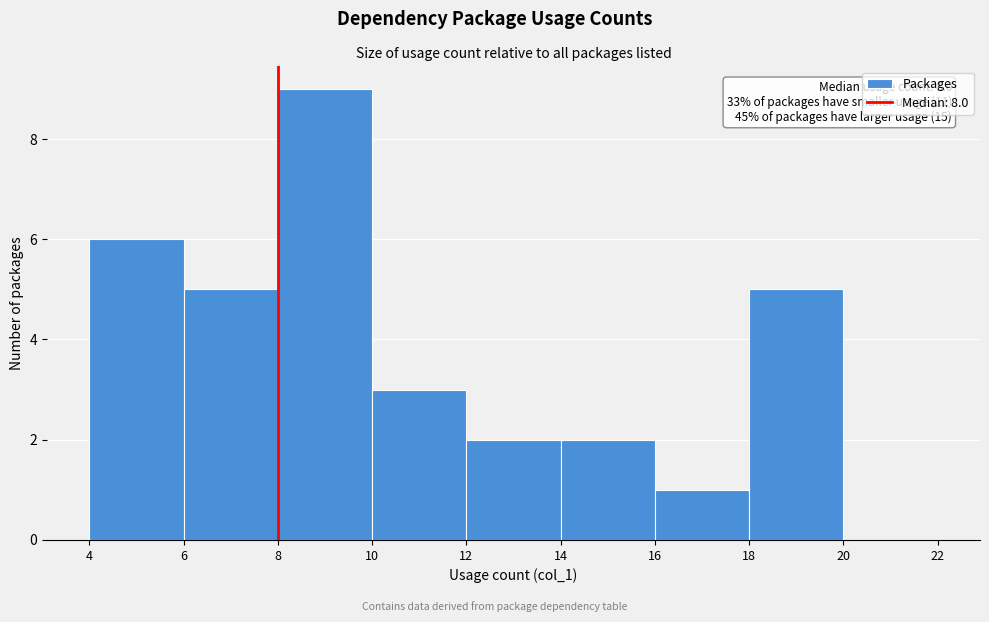

Which range on the x-axis has the tallest bar?

8 to 10